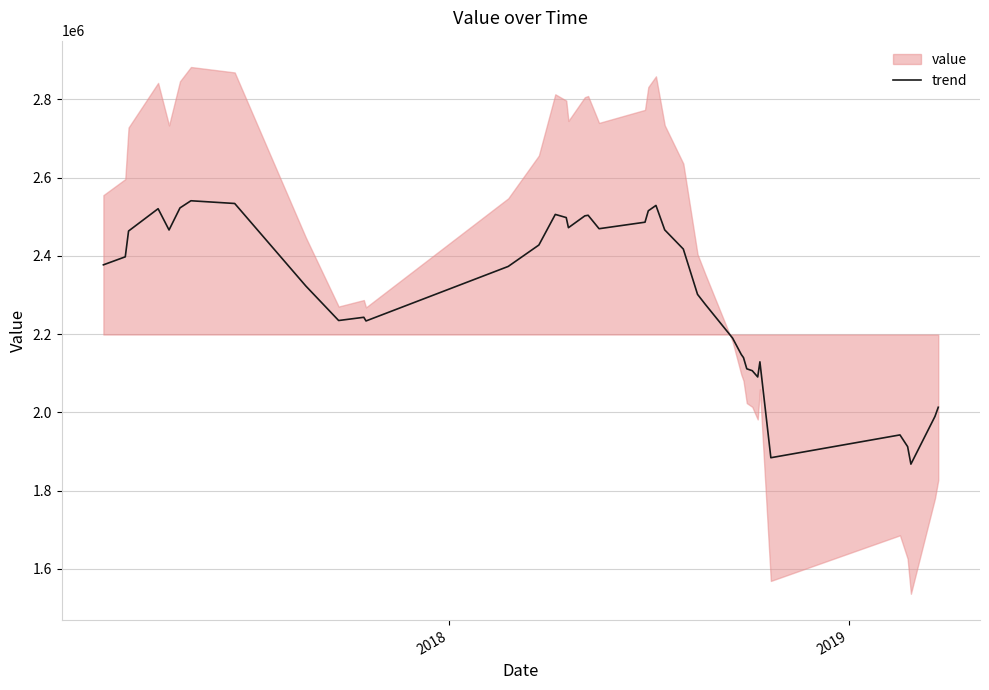

Reading left to right, what are all the values shown in this chart?

2376964.5	2397464.5	2463414.5	2520414.5	2466064.5	2522514.5	2540764.5	2533814.5	2322864.5	2234614.5	2242864.5	2233514.5	2372914.5	2427614.5	2505864.5	2497814.5	2471914.5	2502164.5	2503664.5	2469314.5	2485964.5	2515114.5	2528814.5	2466314.5	2417314.5	2301464.5	2276264.5	2189864.5	2147664.5	2139814.5	2111164.5	2106364.5	2090314.5	2129014.5	1883864.5	1942164.5	1912264.5	1867464.5	1989464.5	2012864.5